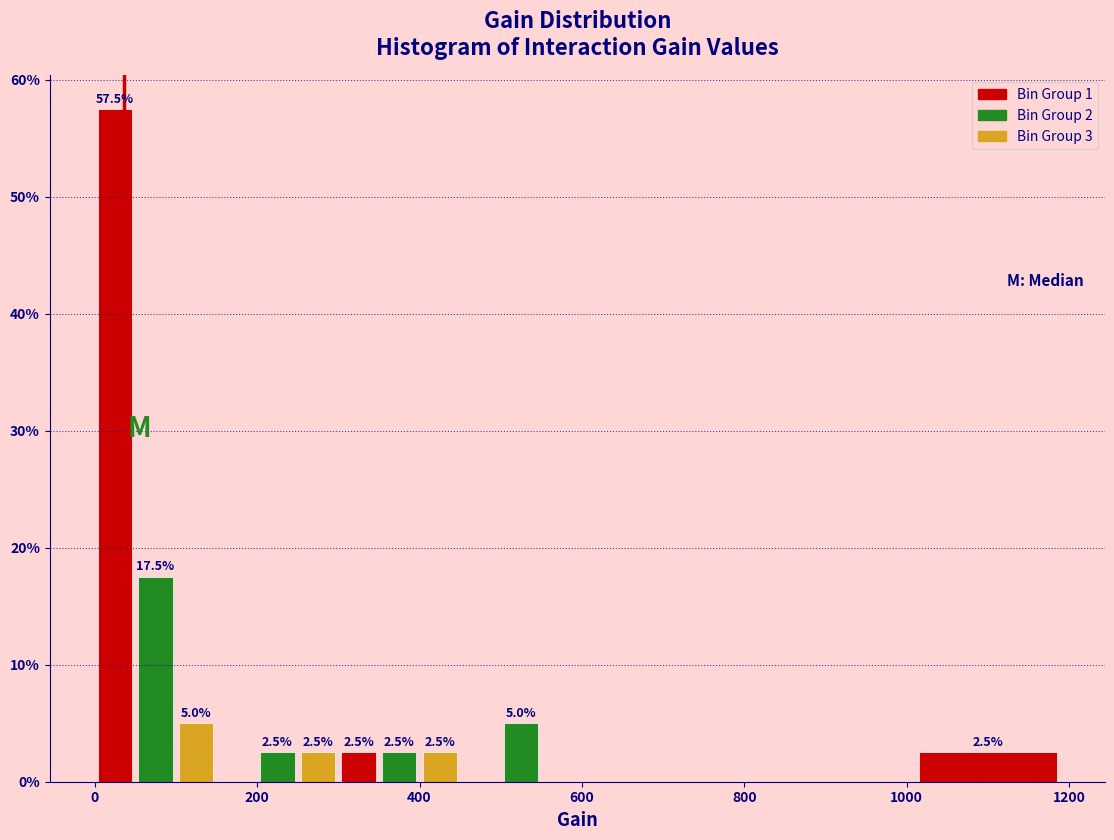

Around what value on the x-axis is the tallest bar? Give the approximate position of its centre, as read against the axis.

20